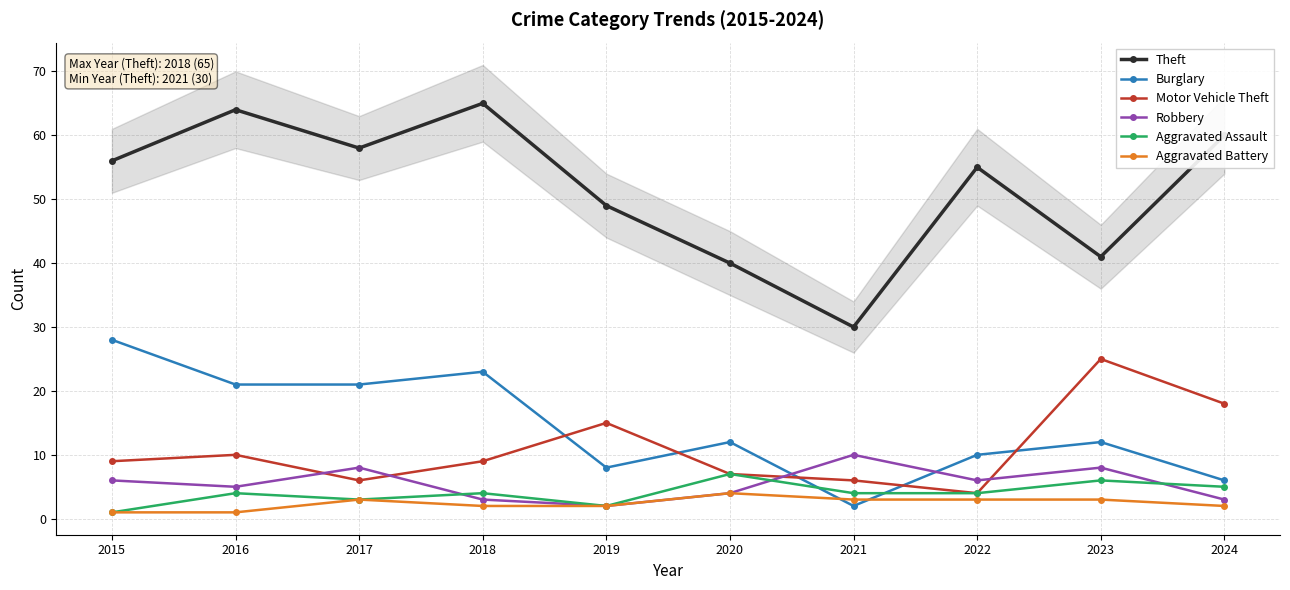

At which label does Robbery reach its minimum?

2019